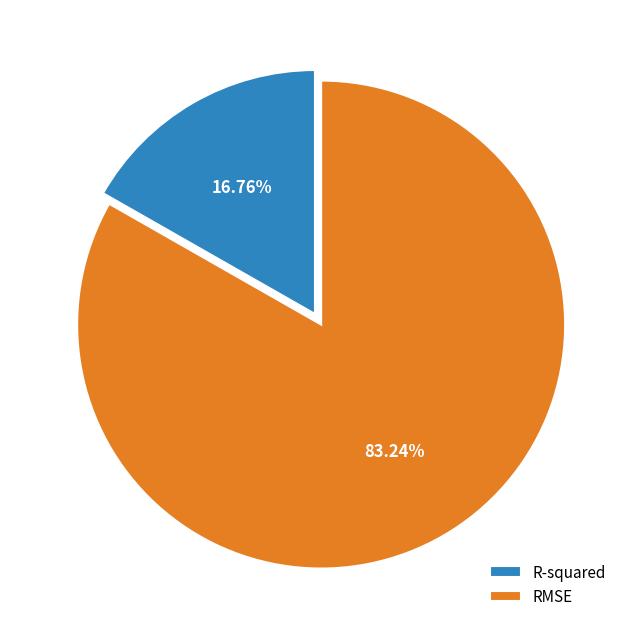

What percentage do R-squared and RMSE together represent?

100.0%